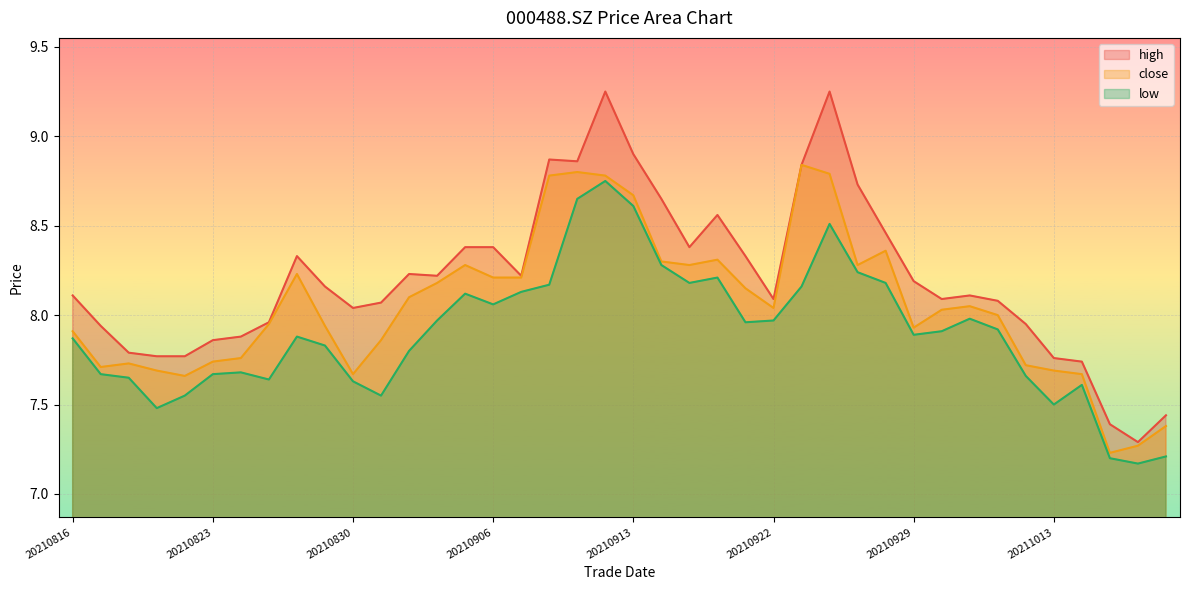

True or false: high and close intersect in this chart.

False